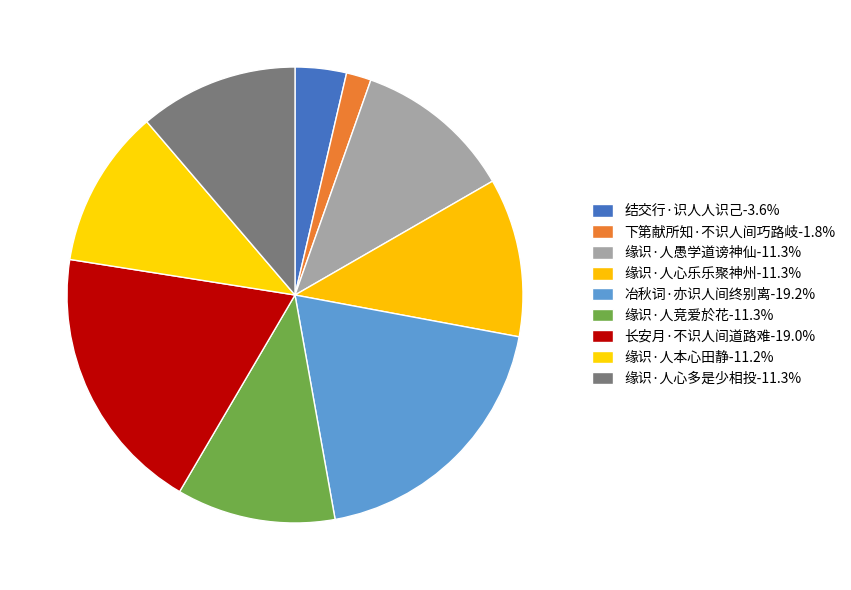

How many slices are in this pie chart?

9